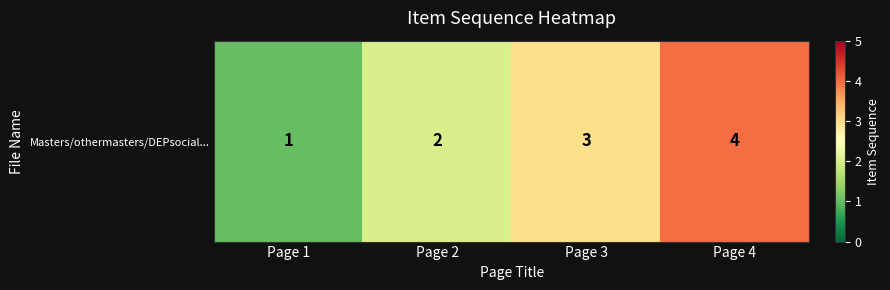

Count the number of data series in this chart.

1